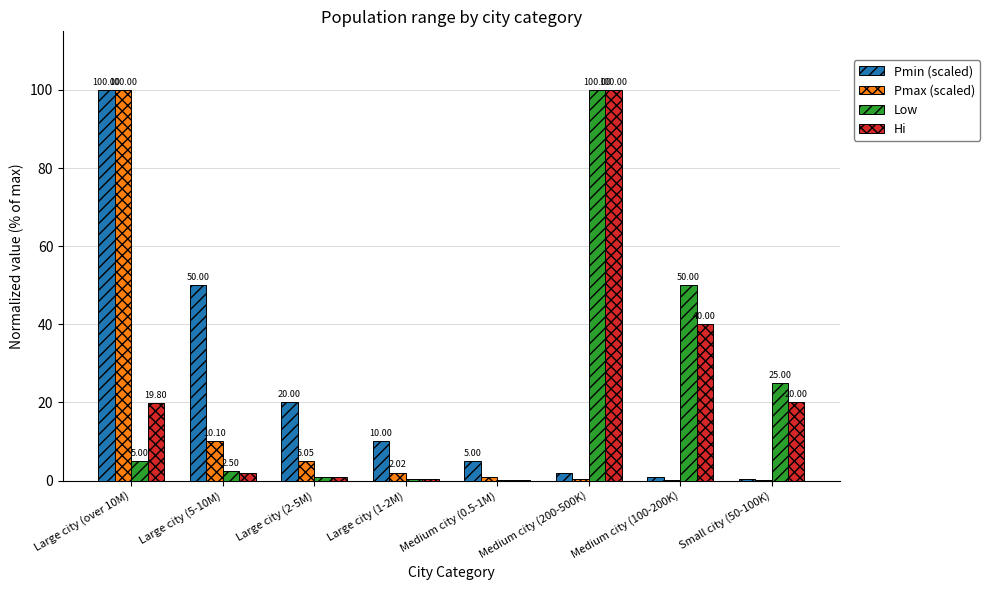

Which series has the largest total across all categories?

Pmin (scaled)